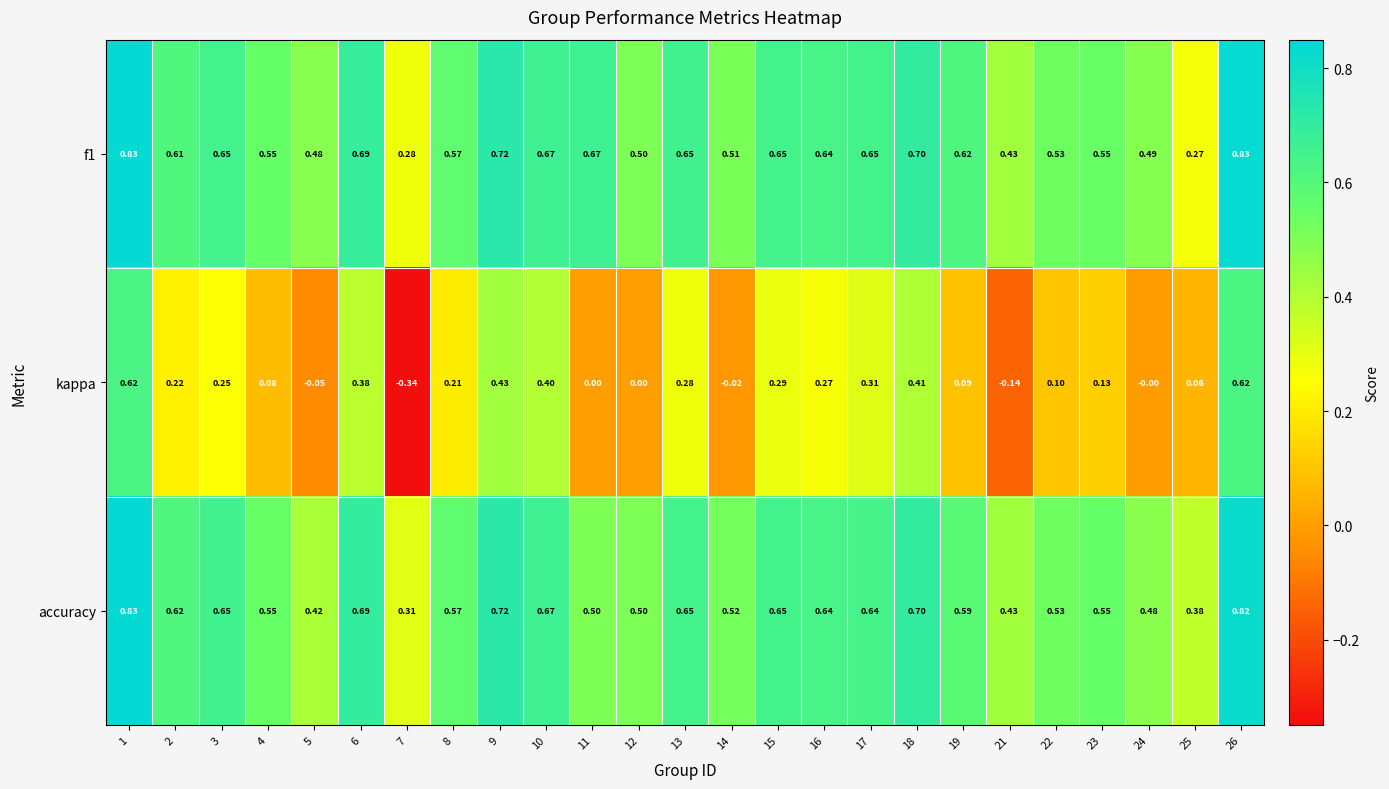

Is the value of accuracy at 5 greater than the value of kappa at 3?

Yes